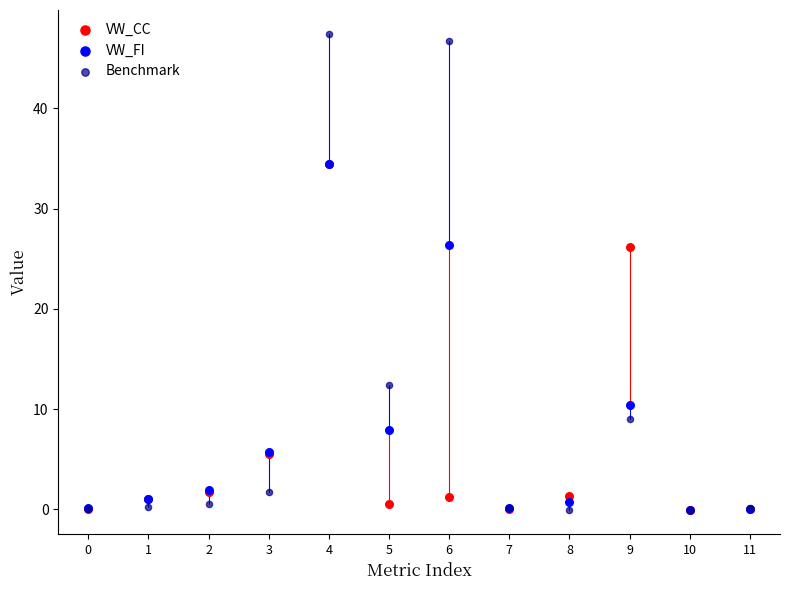

In the VW_FI series, what Y value is closest to 17?

10.5